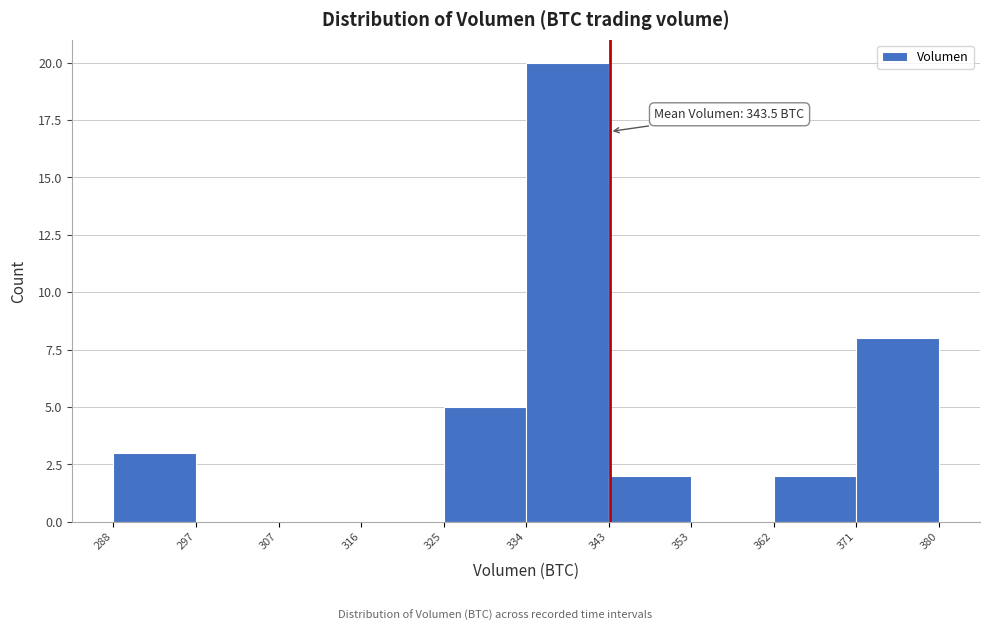

Over which range of the x-axis is the bar tallest?

334 to 343